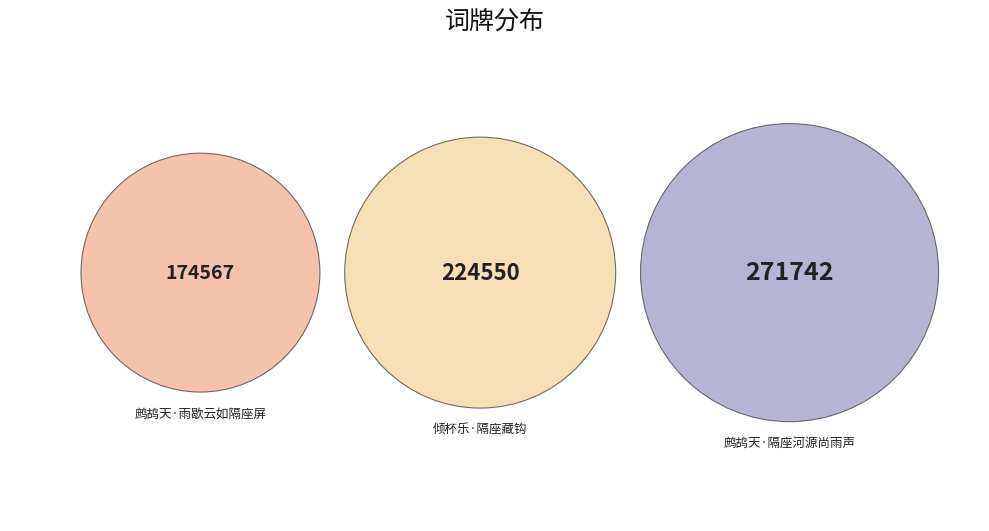

Which slice is the largest?

鹧鸪天·隔座河源尚雨声